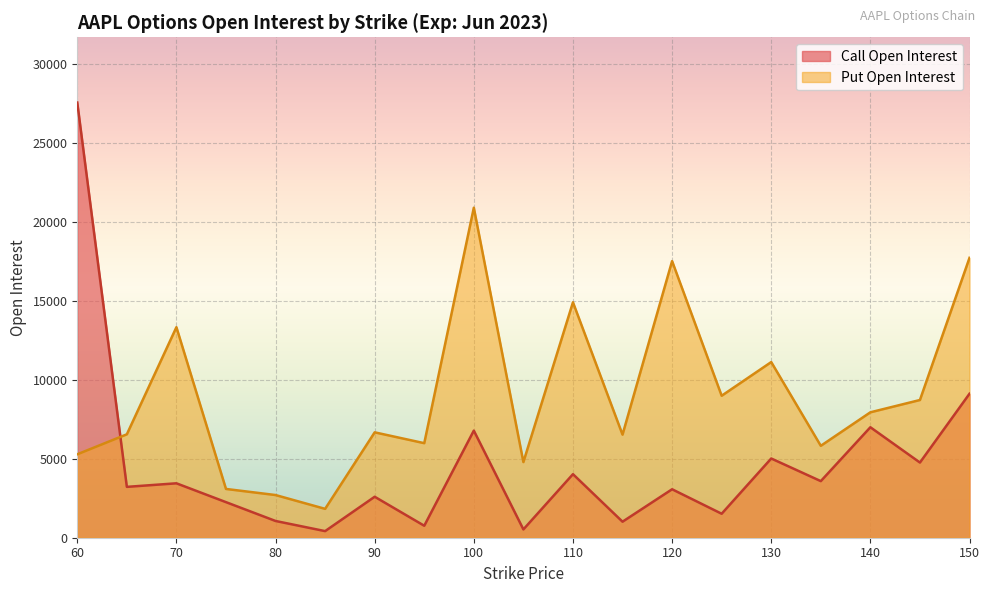

At which label does Put Open Interest first exceed 6672?

70